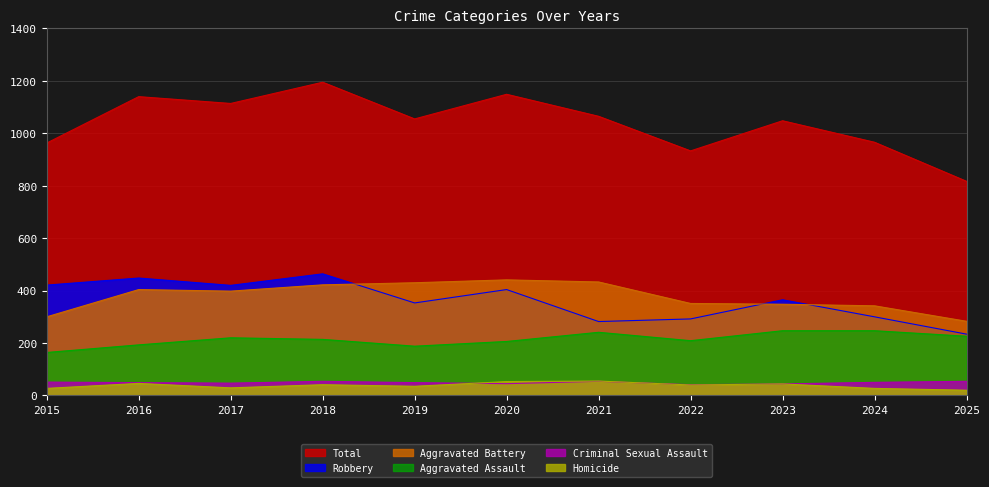

True or false: Aggravated Battery has more than 1 points higher than both neighbors.

True